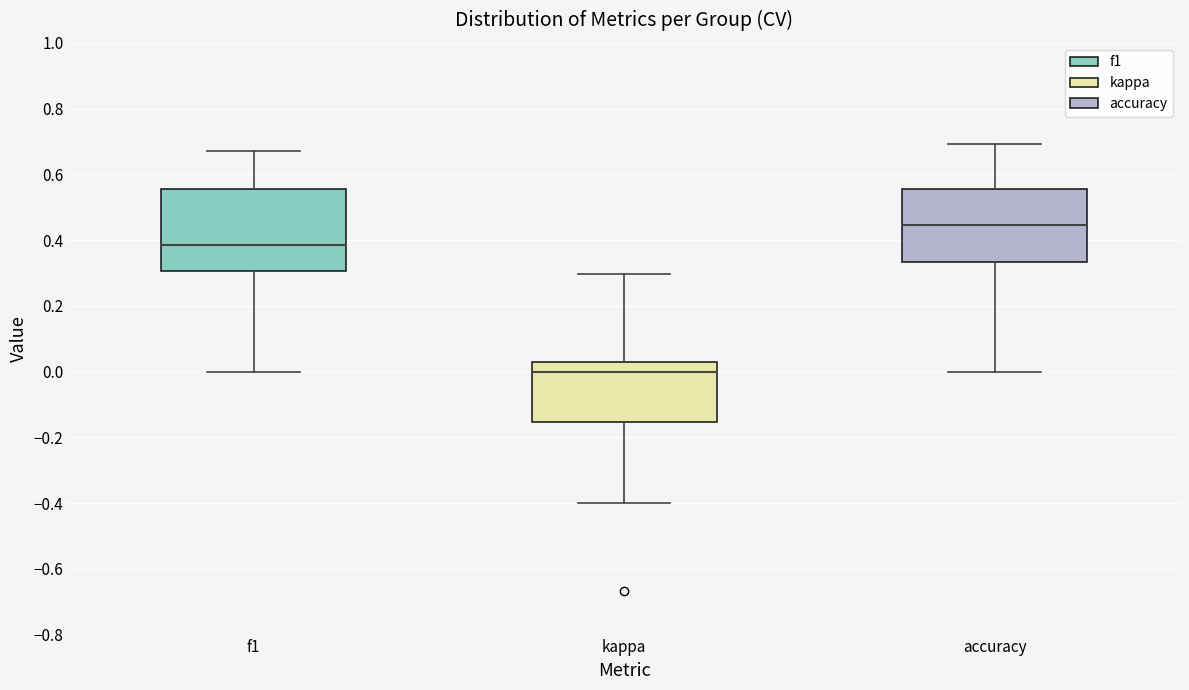

Reading left to right, read every box against the y-axis: the position of its median line, the range the box covers, and the ends of its whiskers. The values are not printed on the chart, so give them approximately, as read against the axis.

f1: median 0.38, box 0.30 to 0.56, whiskers 0.00 to 0.68
kappa: median 0.00, box -0.16 to 0.02, whiskers -0.40 to 0.30
accuracy: median 0.44, box 0.34 to 0.56, whiskers 0.00 to 0.70